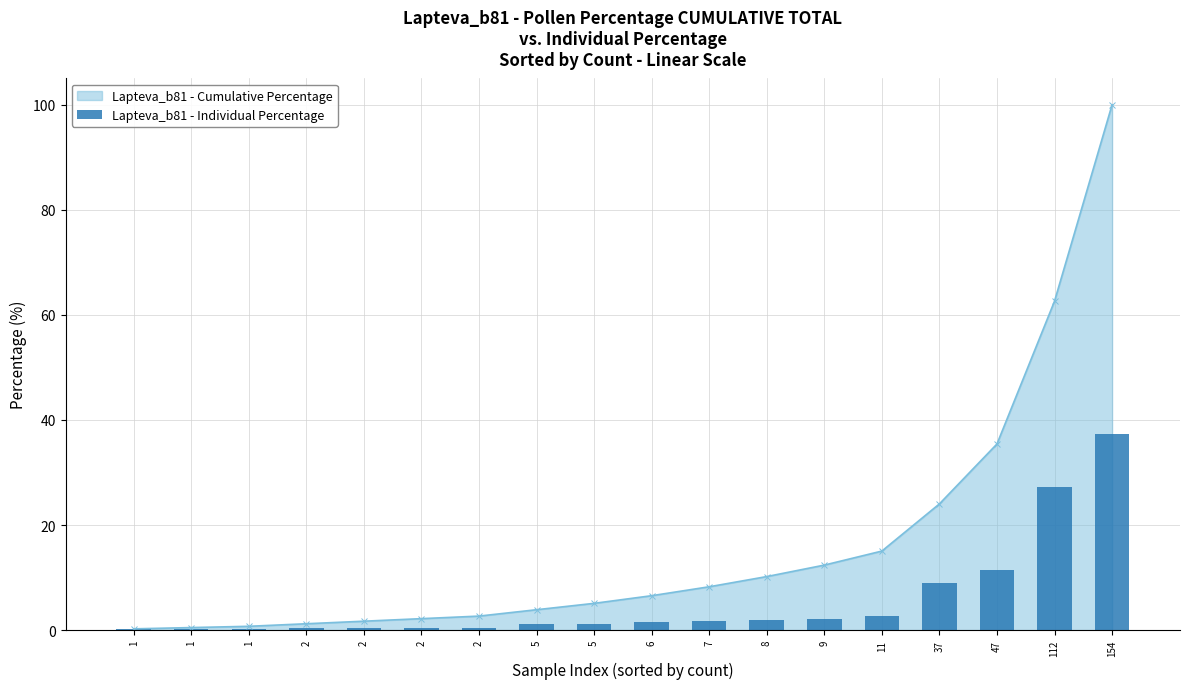

Where does the data first go above 1?

5